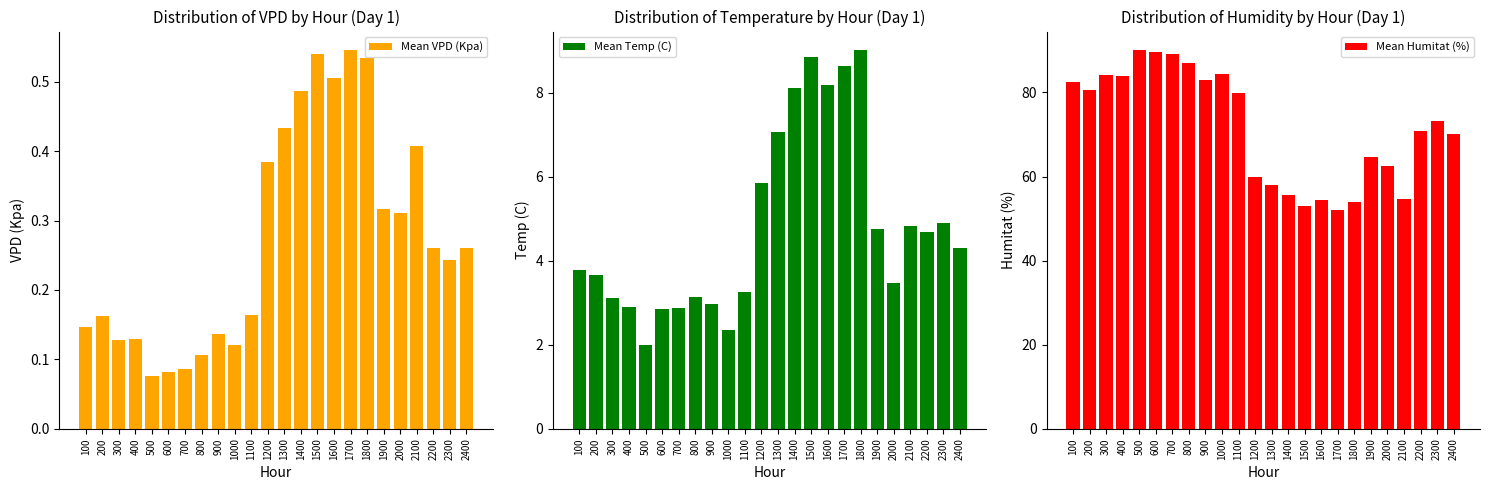

What are all the series names shown in the legend?

Mean VPD (Kpa), Mean Temp (C), Mean Humitat (%)